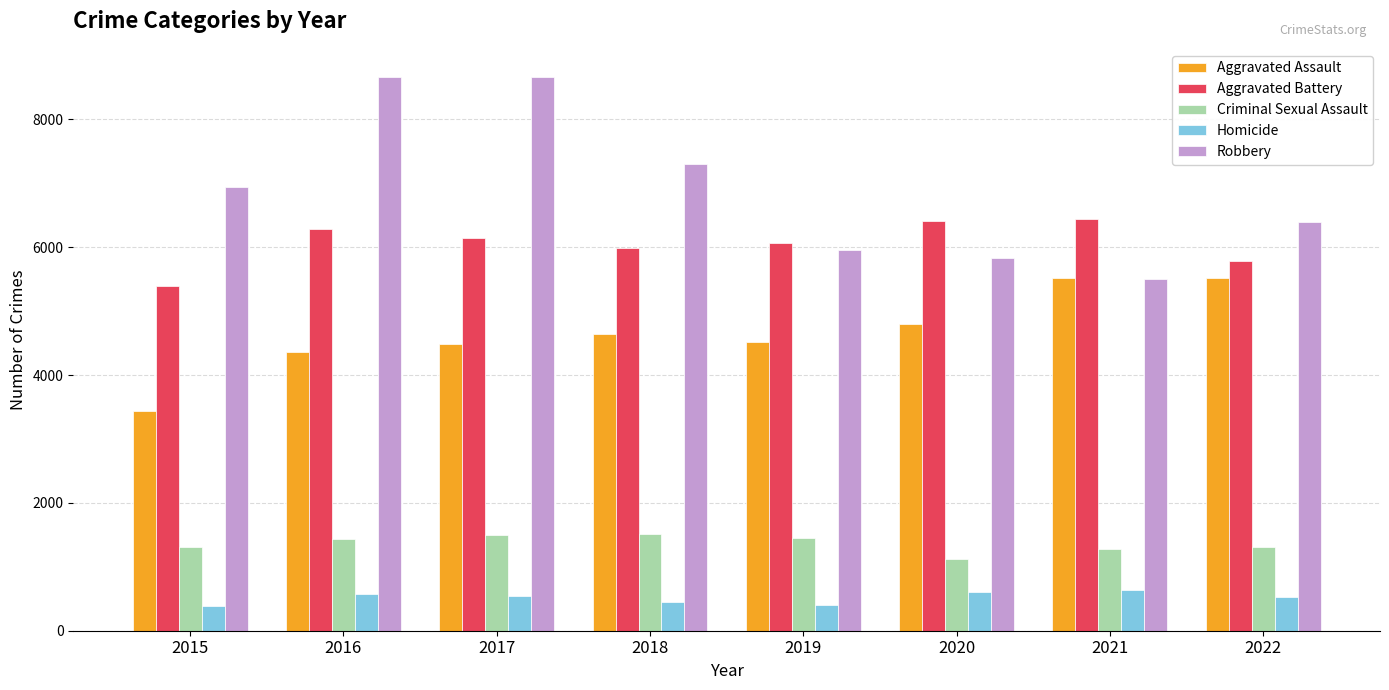

What is the greatest value displayed?

8671